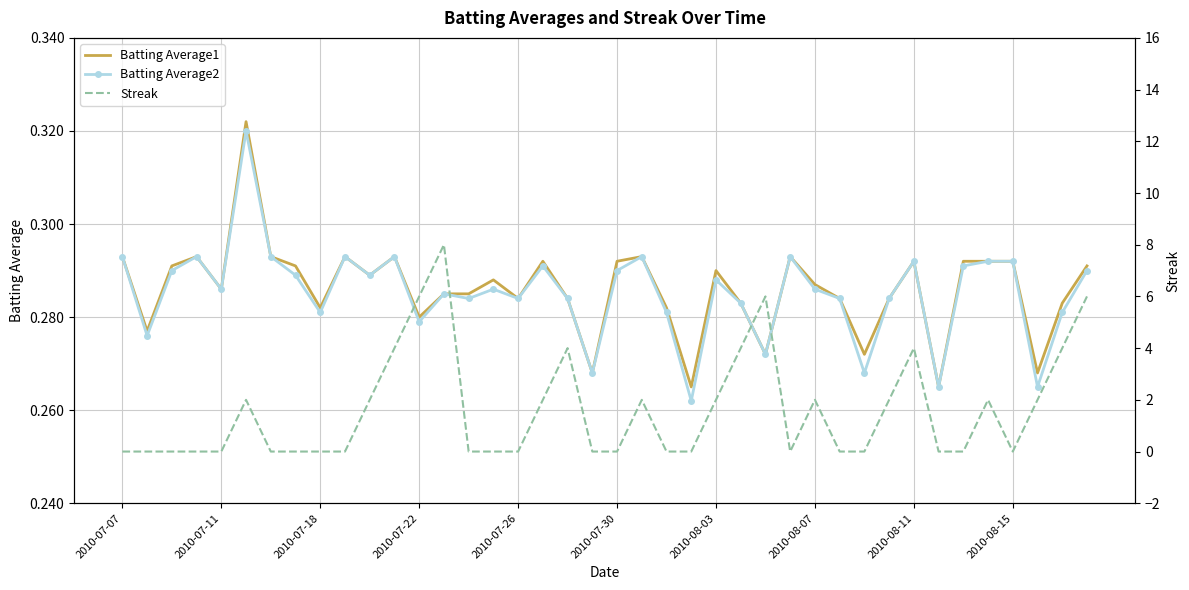

True or false: Batting Average1 has a value of 0.1 at 2010-08-03.

False